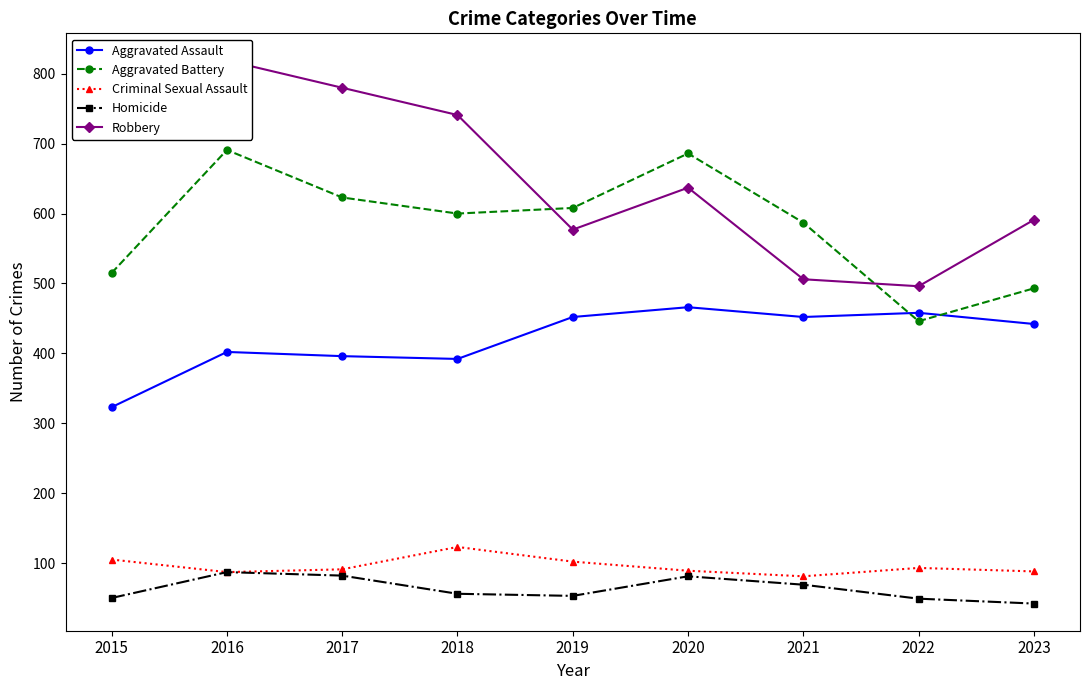

Where does the Robbery series first go above 637?

2015